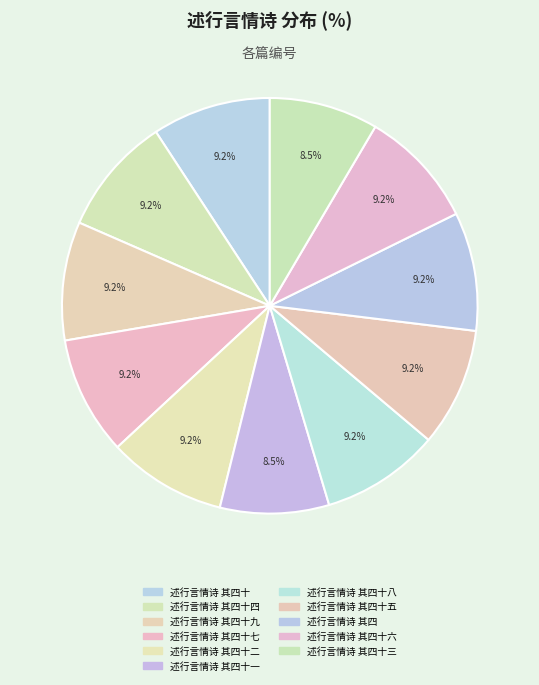

Which category has the biggest portion of the pie?

述行言情诗 其四十九